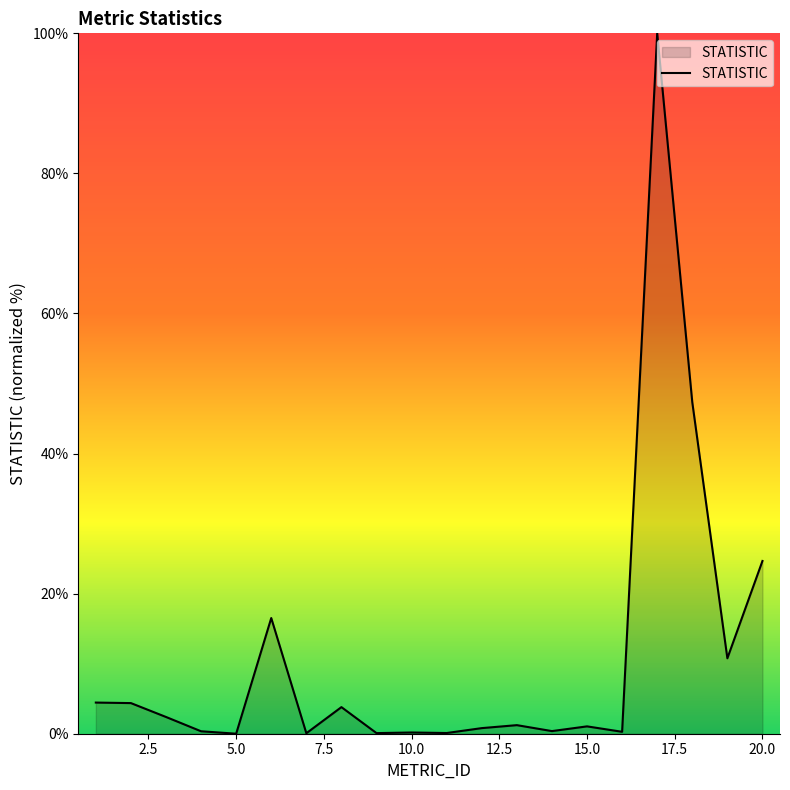

What is the maximum value shown in the chart?

100.0